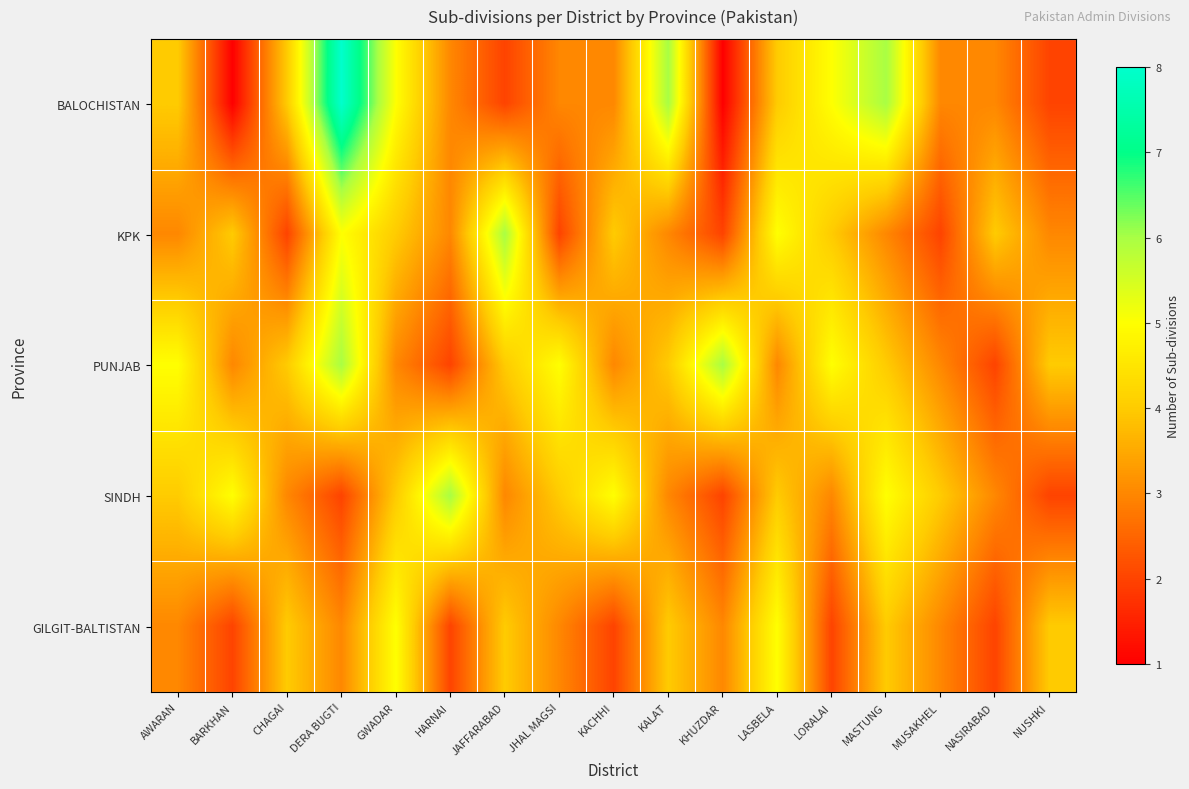

At which category is the sum across all series the highest?

DERA BUGTI